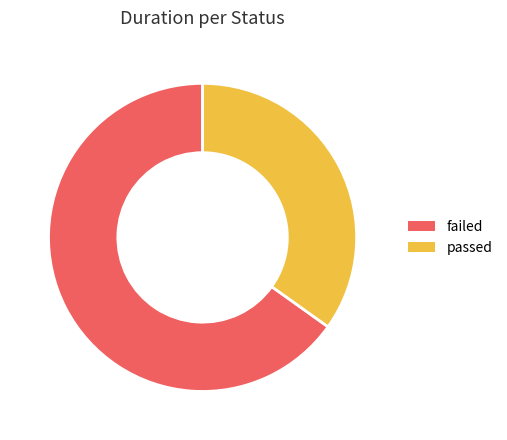

True or false: passed accounts for 35% of the total.

True